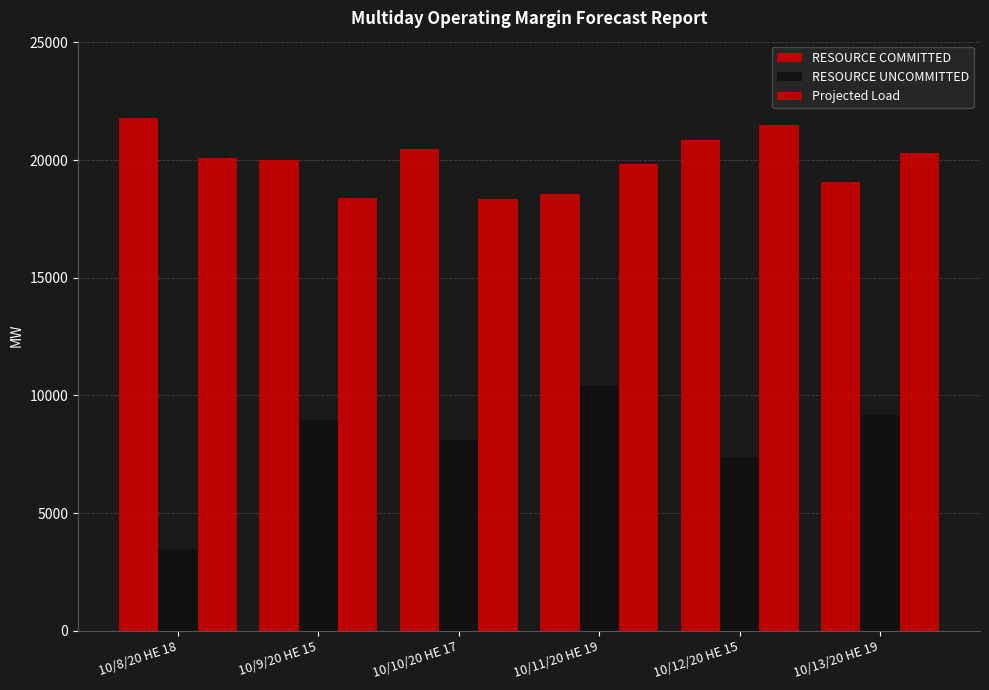

How many bars are there in each group?

3